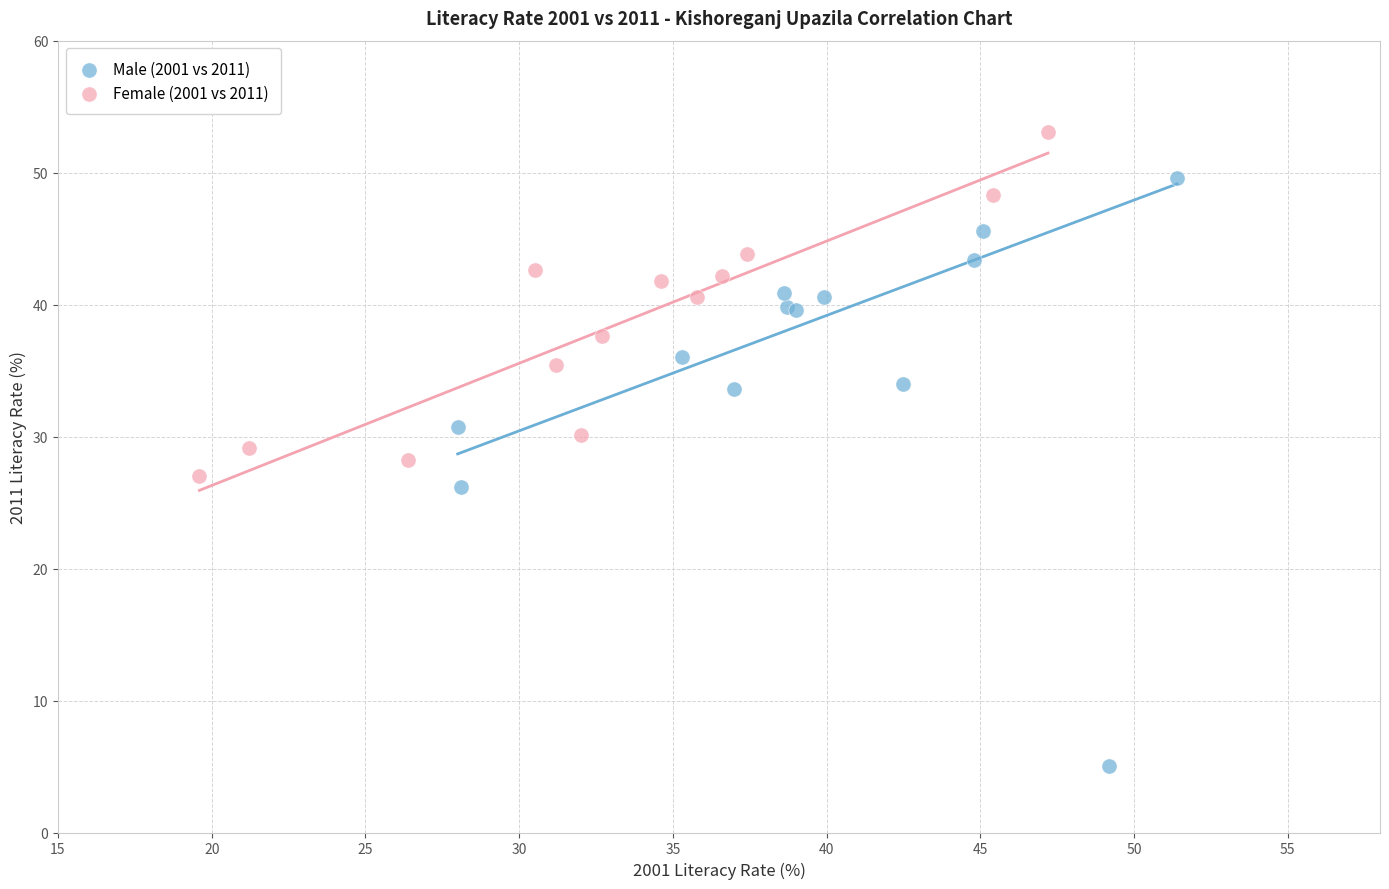

Which series has the widest spread of Y values?

Male (2001 vs 2011)